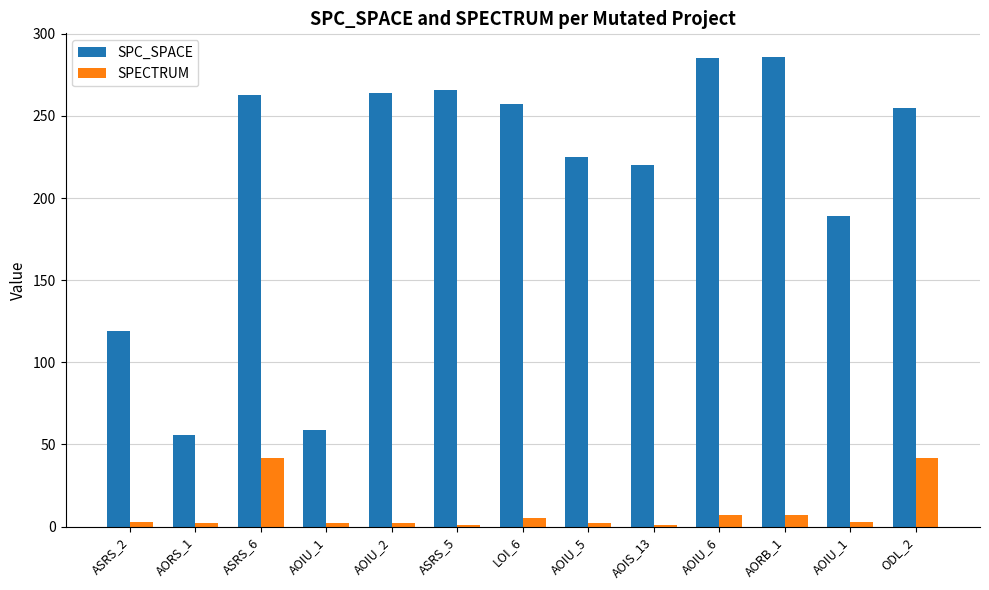

Reading left to right, list all the values displayed in this chart.

SPC_SPACE: ASRS_2=119	AORS_1=56	ASRS_6=263	AOIU_1=59	AOIU_2=264	ASRS_5=266	LOI_6=257	AOIU_5=225	AOIS_13=220	AOIU_6=285	AORB_1=286	AOIU_1=189	ODL_2=255
SPECTRUM: ASRS_2=3	AORS_1=2	ASRS_6=42	AOIU_1=2	AOIU_2=2	ASRS_5=1	LOI_6=5	AOIU_5=2	AOIS_13=1	AOIU_6=7	AORB_1=7	AOIU_1=3	ODL_2=42